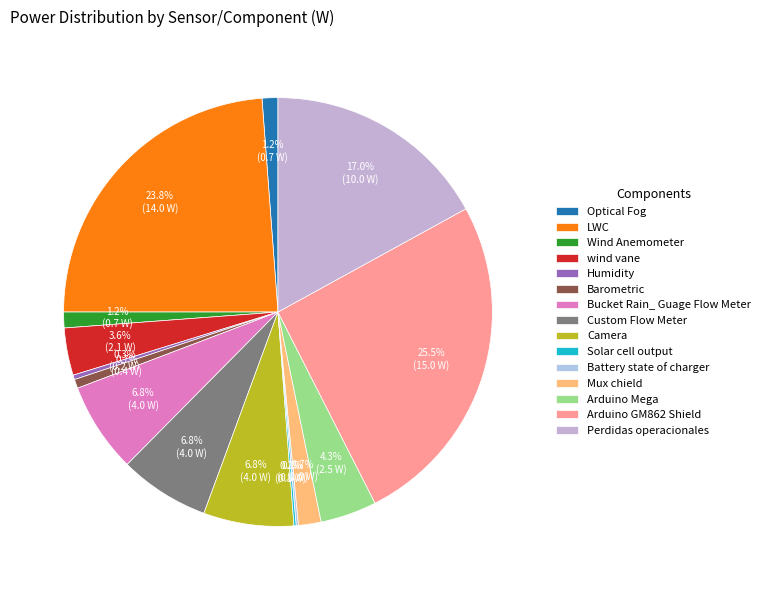

To the nearest percent, what is the difference between the Arduino GM862 Shield and Custom Flow Meter slice percentages?

19%